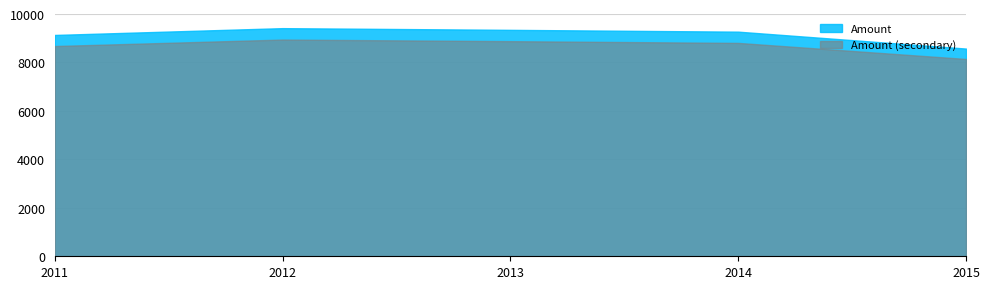

List the labels in order of value, largest first.

2012, 2013, 2014, 2011, 2015